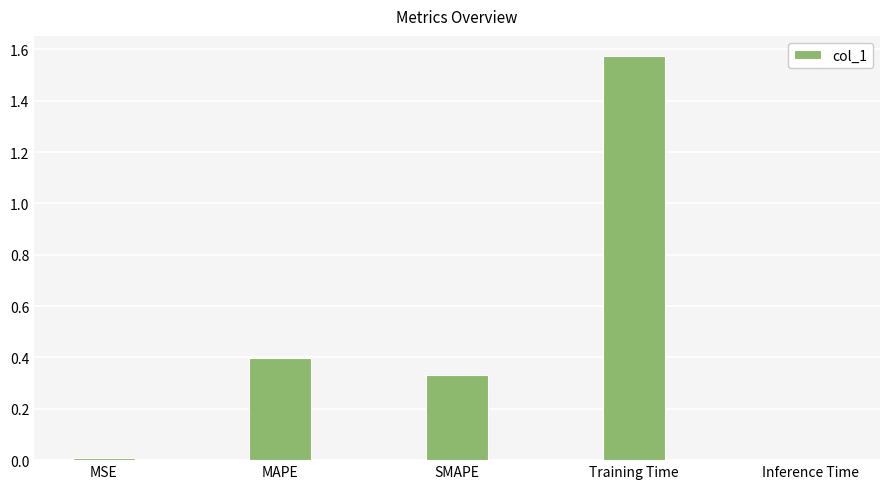

What is the label of the 3rd bar from the left?

SMAPE